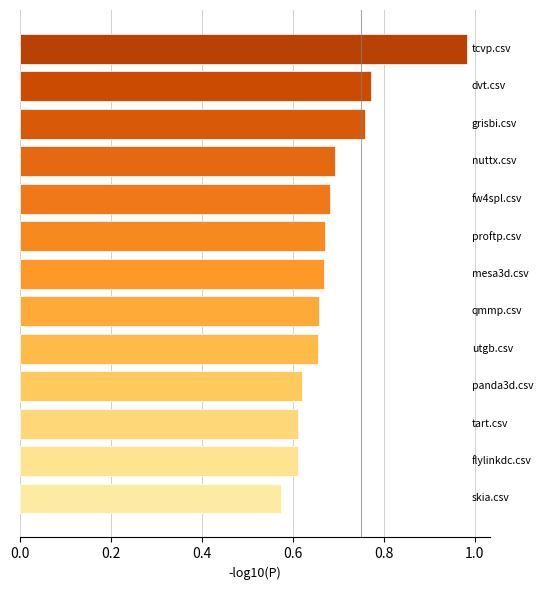

What is the difference between the maximum and minimum values?

0.4